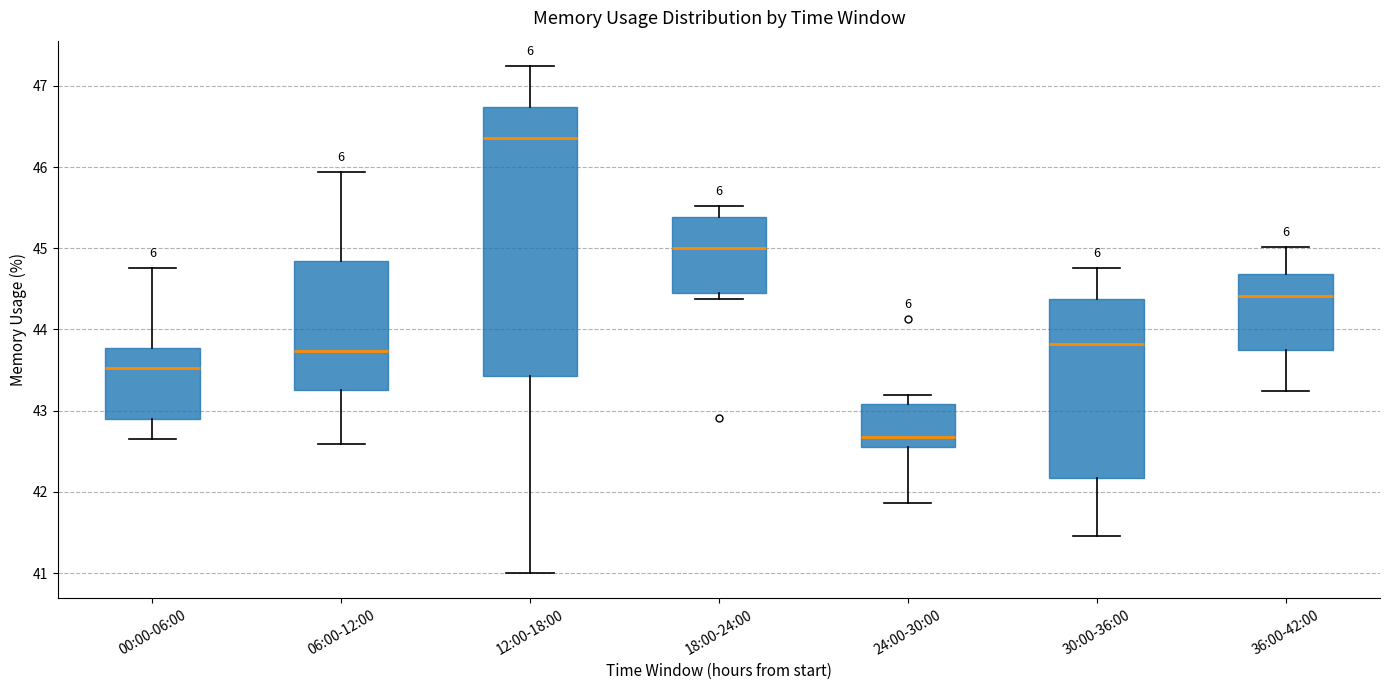

Which box's median line is the highest?

12:00-18:00